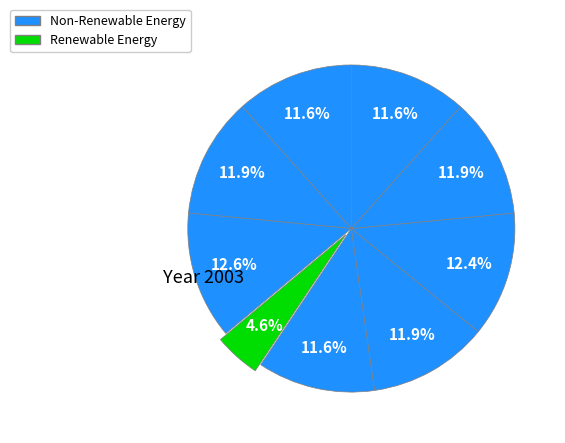

How many slices are in this pie chart?

9